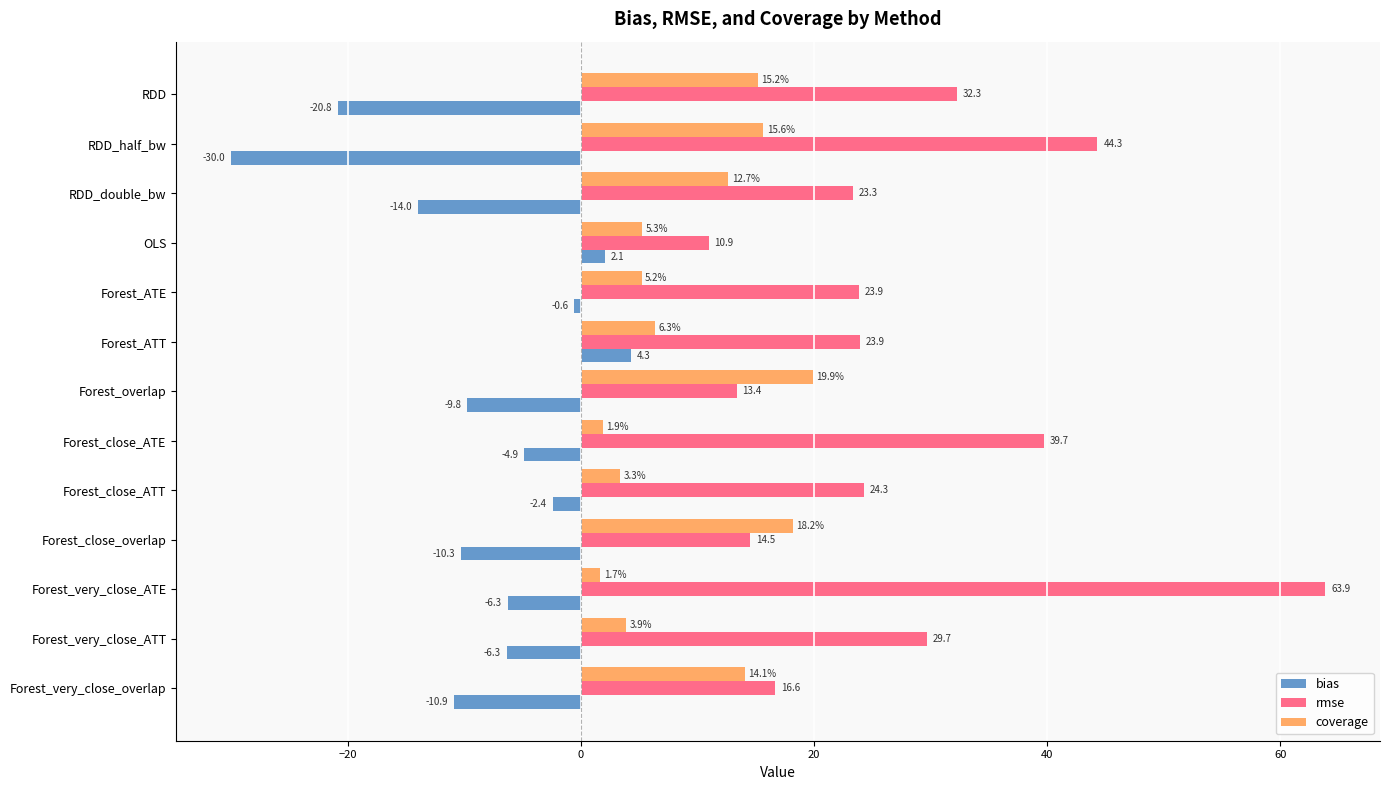

What is the difference between the maximum and minimum values in the coverage series?

18.2